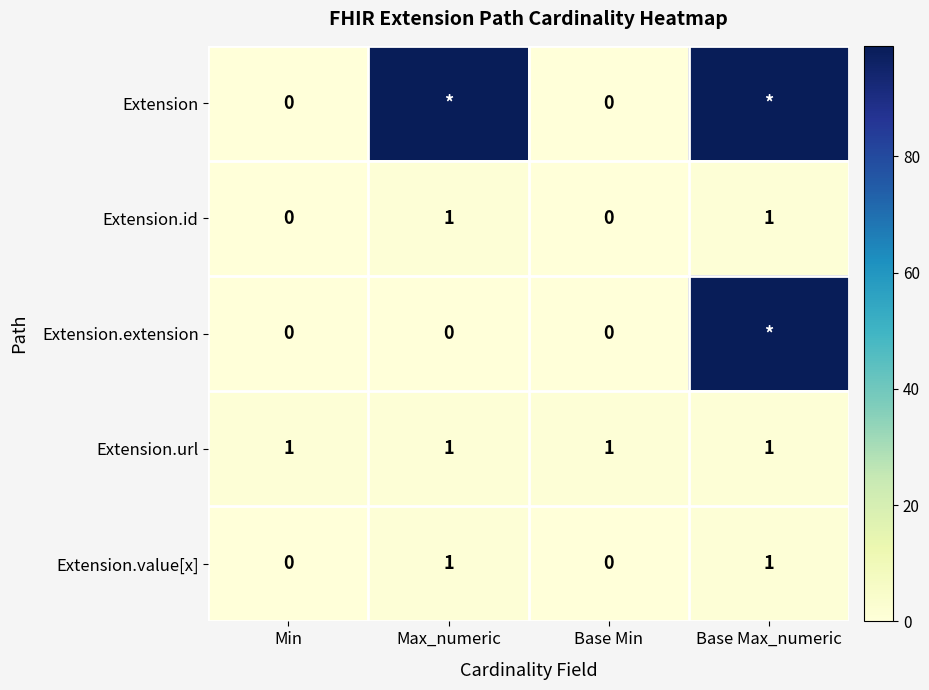

Is it true that Extension.id equals 1 at Base Max_numeric?

True